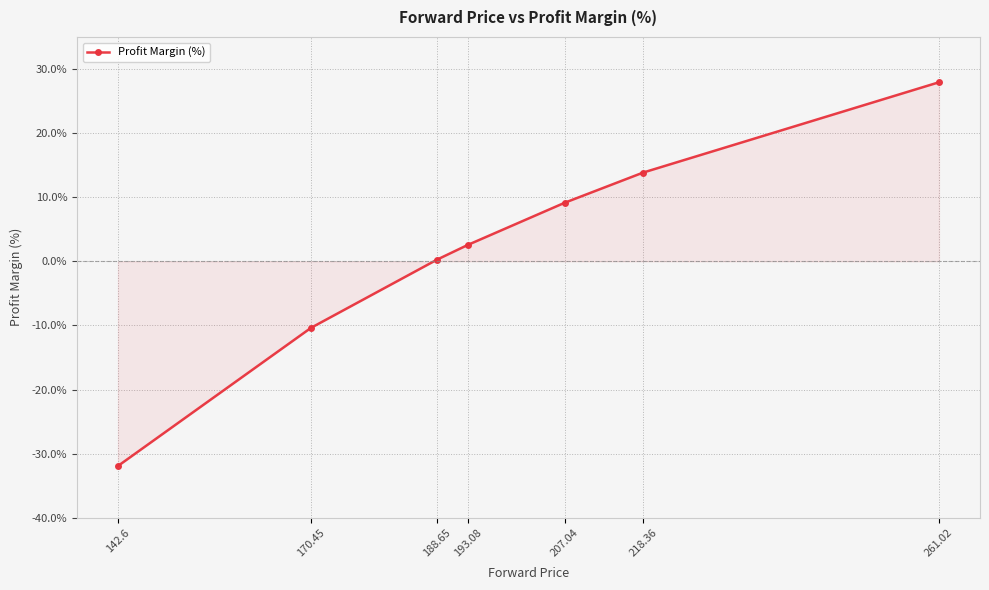

Rank the categories by value from highest to lowest.

261.02, 218.36, 207.04, 193.08, 188.65, 170.45, 142.6